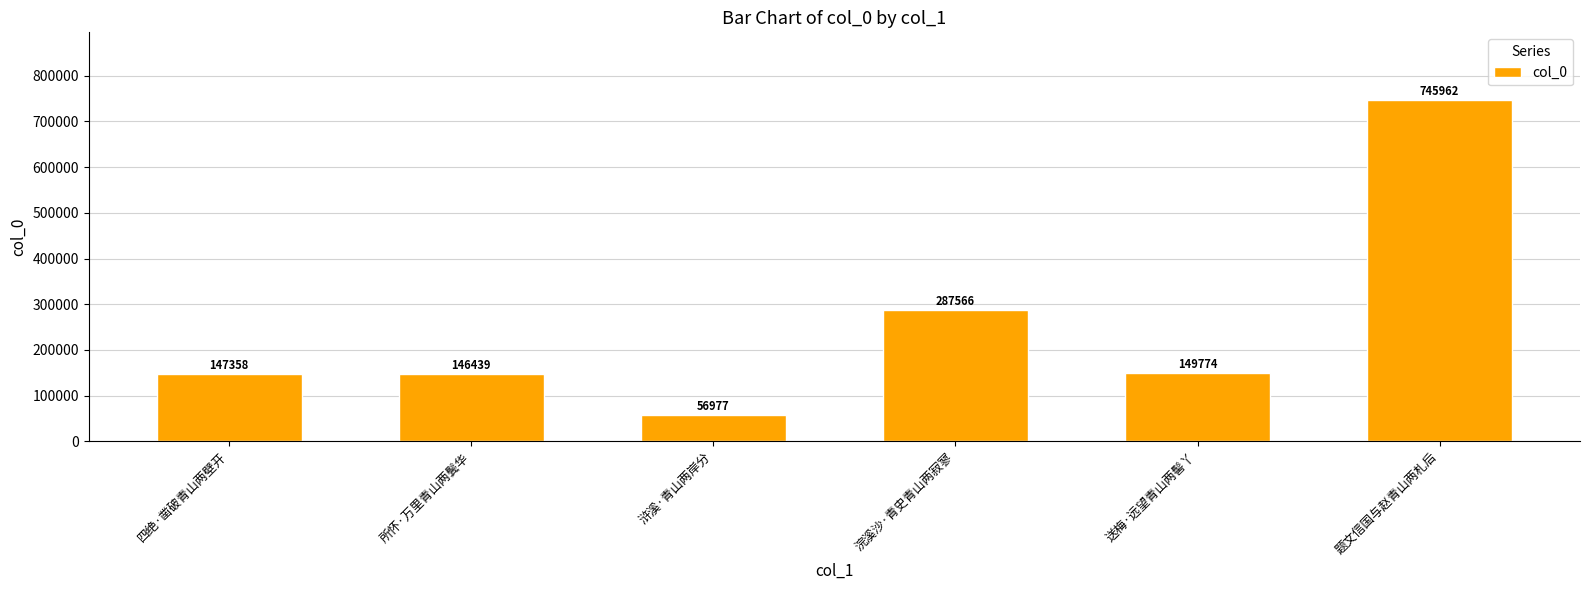

What is the maximum value shown in the chart?

745962